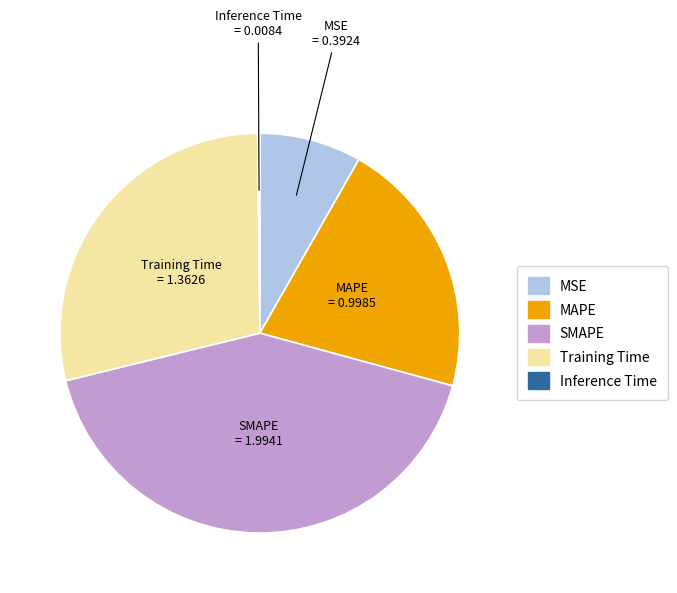

What is the largest slice in the pie chart?

SMAPE